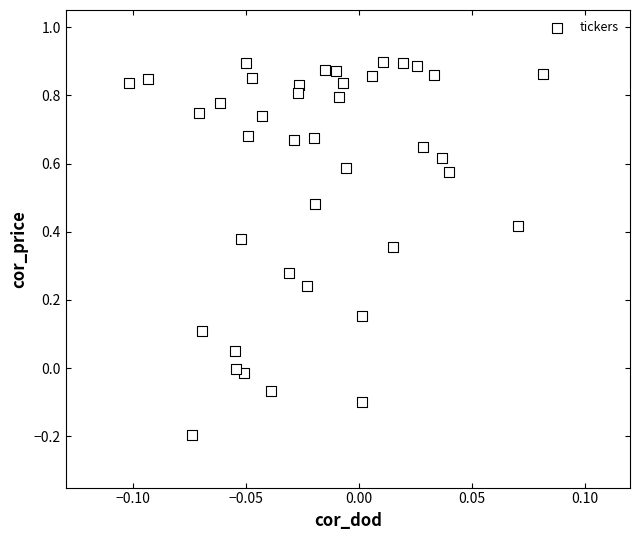

What is the range of Y values (max minus min)?

1.1